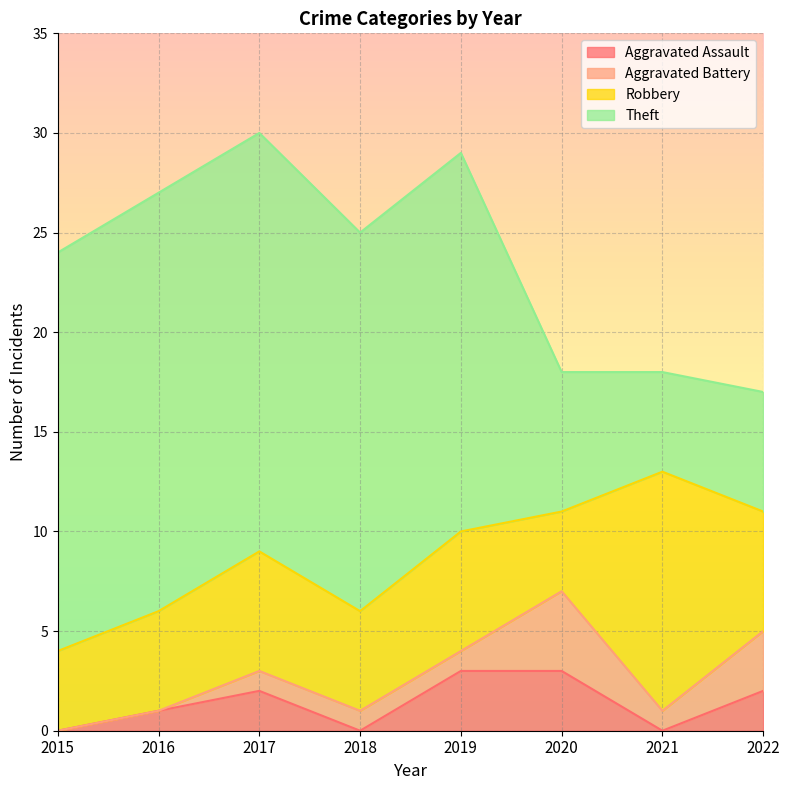

What is the value of the Aggravated Assault point at the 3rd from the left?

2